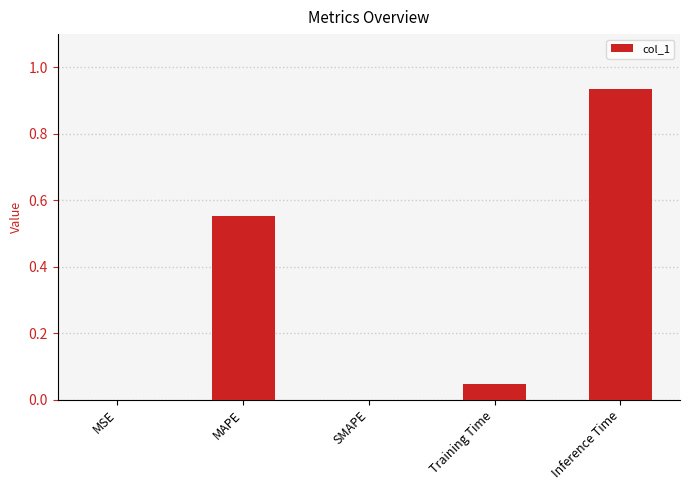

What is the change in value from MAPE to Inference Time?

+0.4